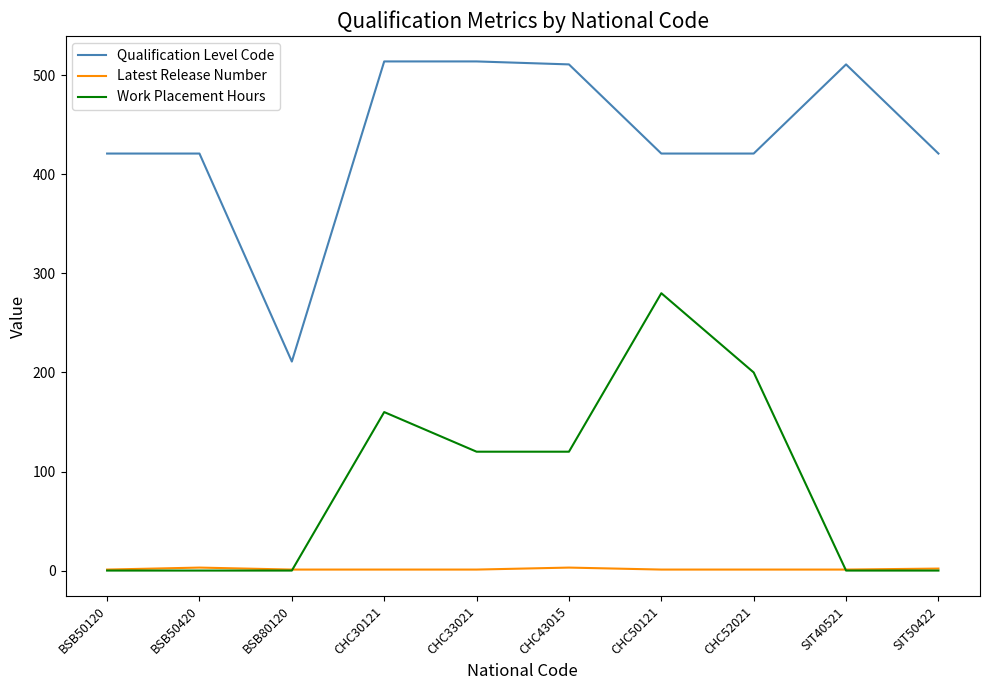

The Qualification Level Code series shows 683 at BSB50420. True or false?

False